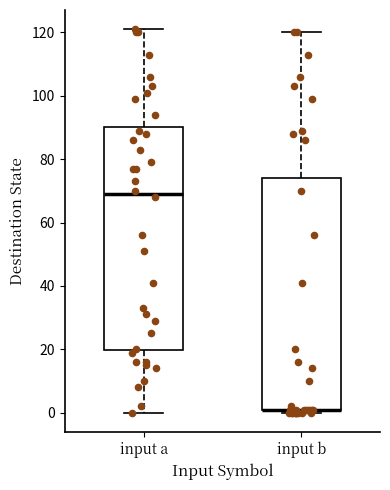

Reading left to right, transcribe this box plot: for each box, give where its median line is, the range the box spans, and where its two whiskers end, as read against the y-axis. The values are not printed on the chart, so give them approximately, as read against the axis.

input a: median 70, box 20 to 90, whiskers 0 to 122
input b: median 2 (drawn on the box's lower edge), box 0 to 74, whiskers 0 (just below the box's lower edge) to 120